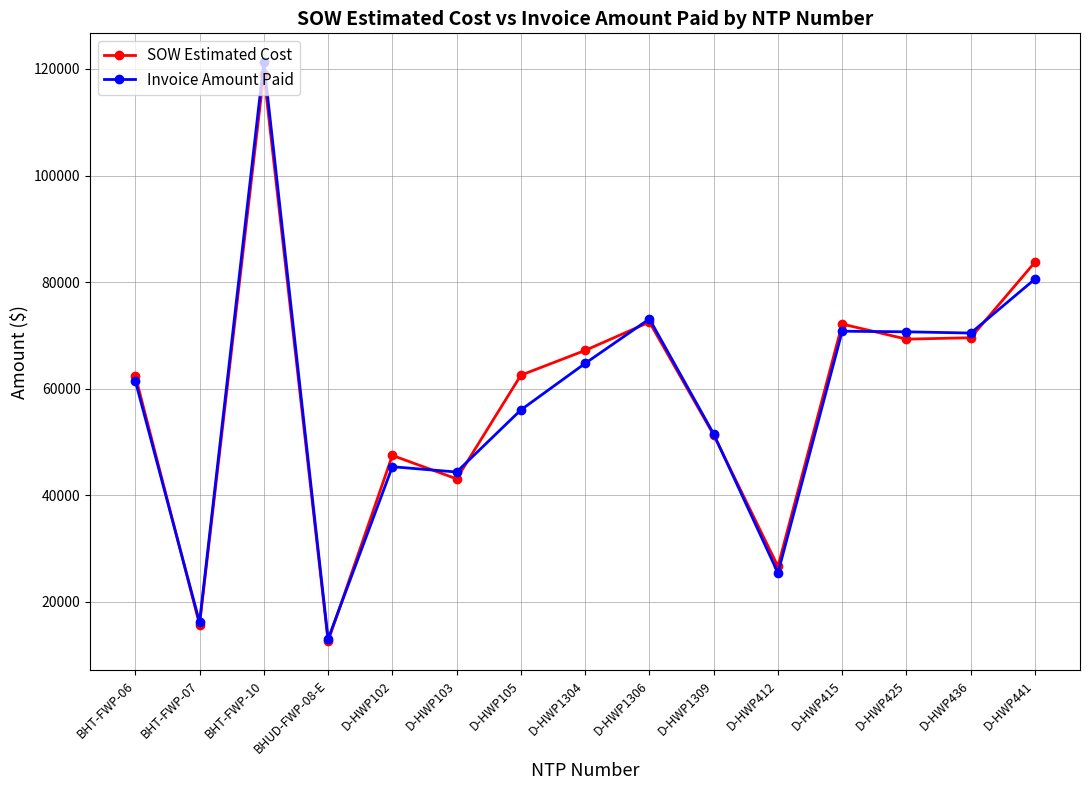

Does the chart have visible grid lines?

Yes